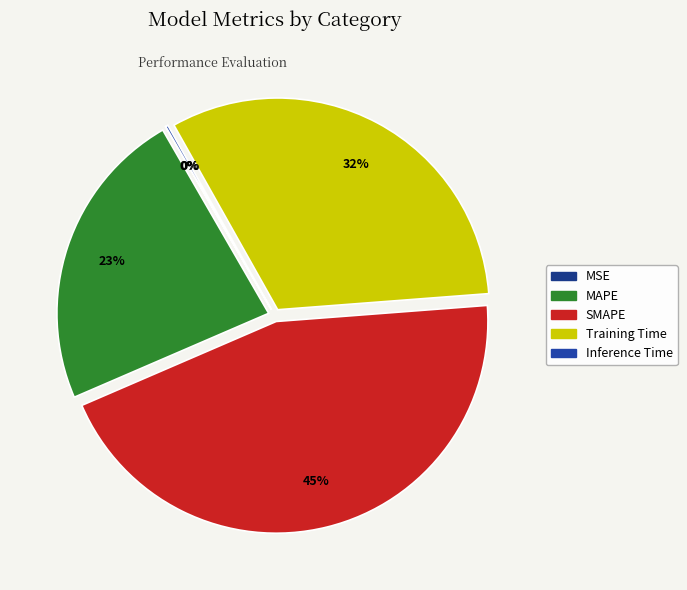

What is the smallest slice in the pie chart?

MSE